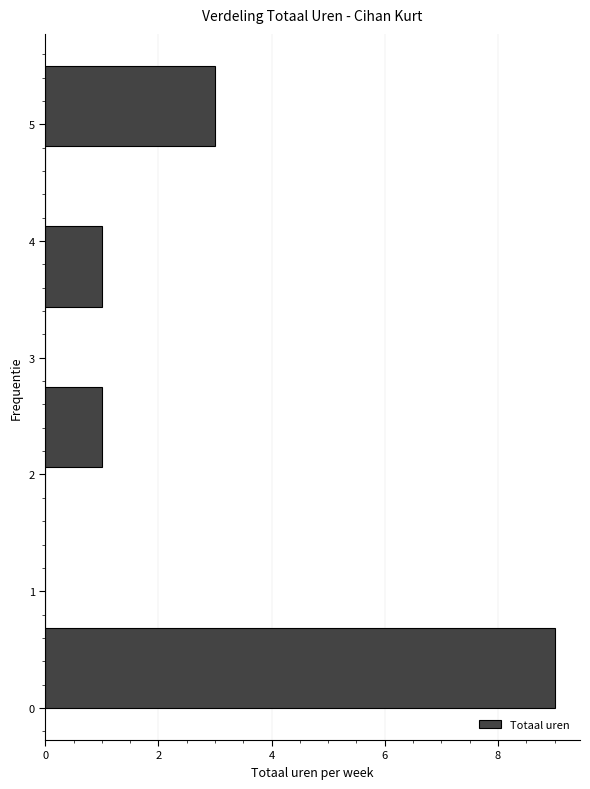

Reading bottom to top, transcribe this chart: for each bar, give the range it covers on the y-axis and its length. Neither the bar edges nor the lengths are printed on the chart, so give them approximately, as read against the axes.

0.0 to 0.7: 9
0.7 to 1.4: 0
1.4 to 2.1: 0
2.1 to 2.8: 1
2.8 to 3.4: 0
3.4 to 4.1: 1
4.1 to 4.8: 0
4.8 to 5.5: 3